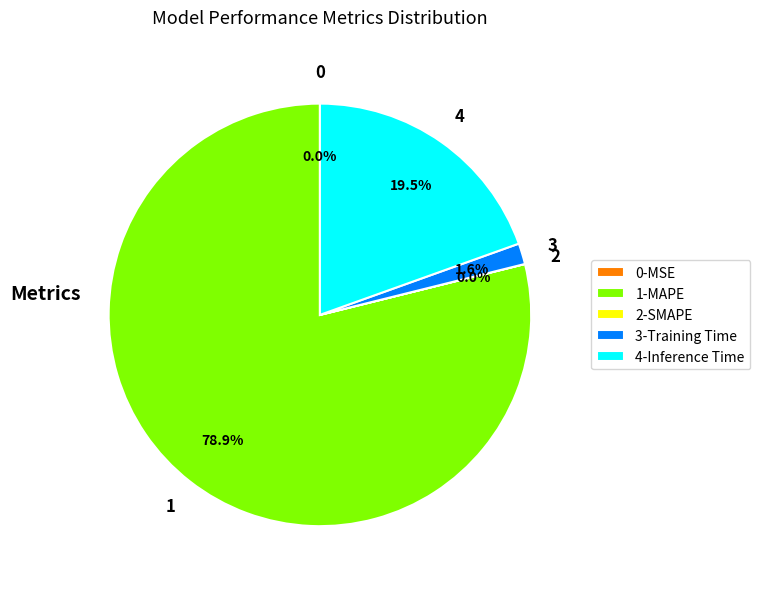

Is there any slice that represents more than half of the pie?

Yes